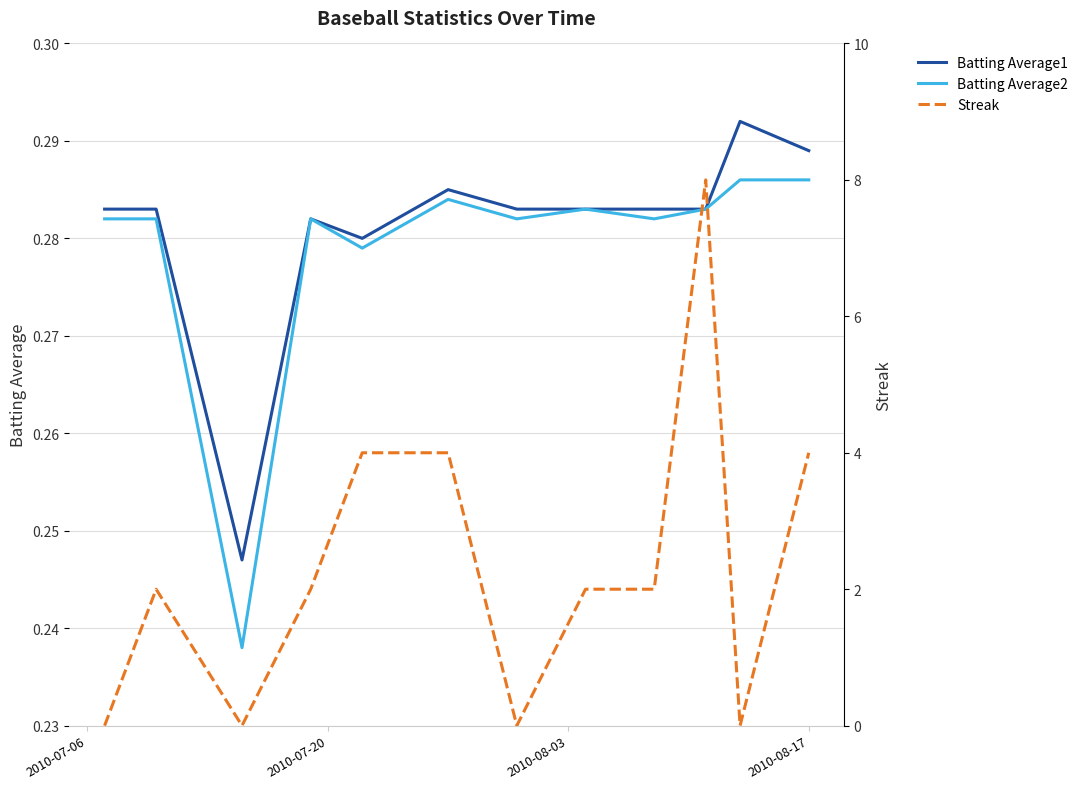

How many Batting Average2 values are between 0 and 1?

12